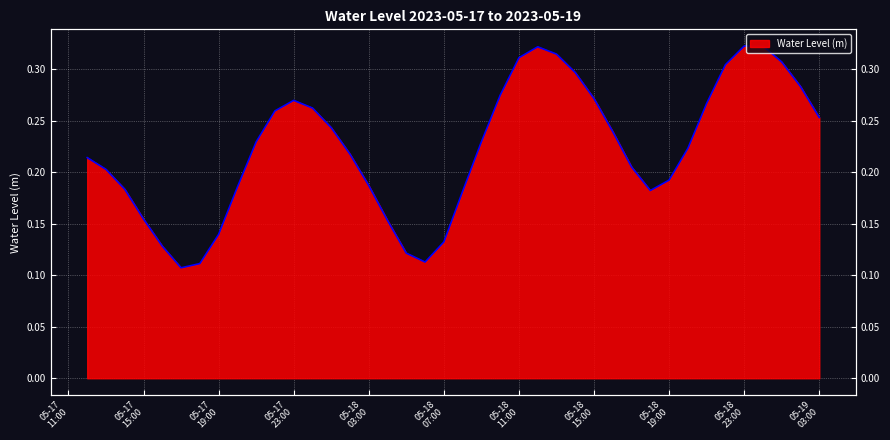

Is it true that the value at 05-17 23:00 is 0.1?

False